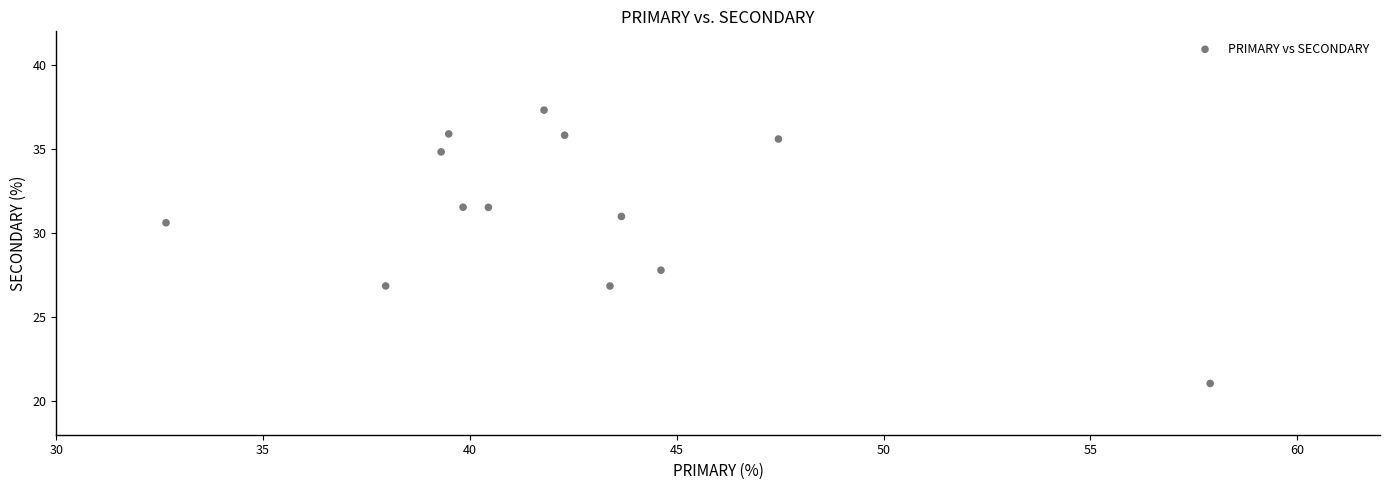

What Y value in the scatter plot is closest to 29?

27.8